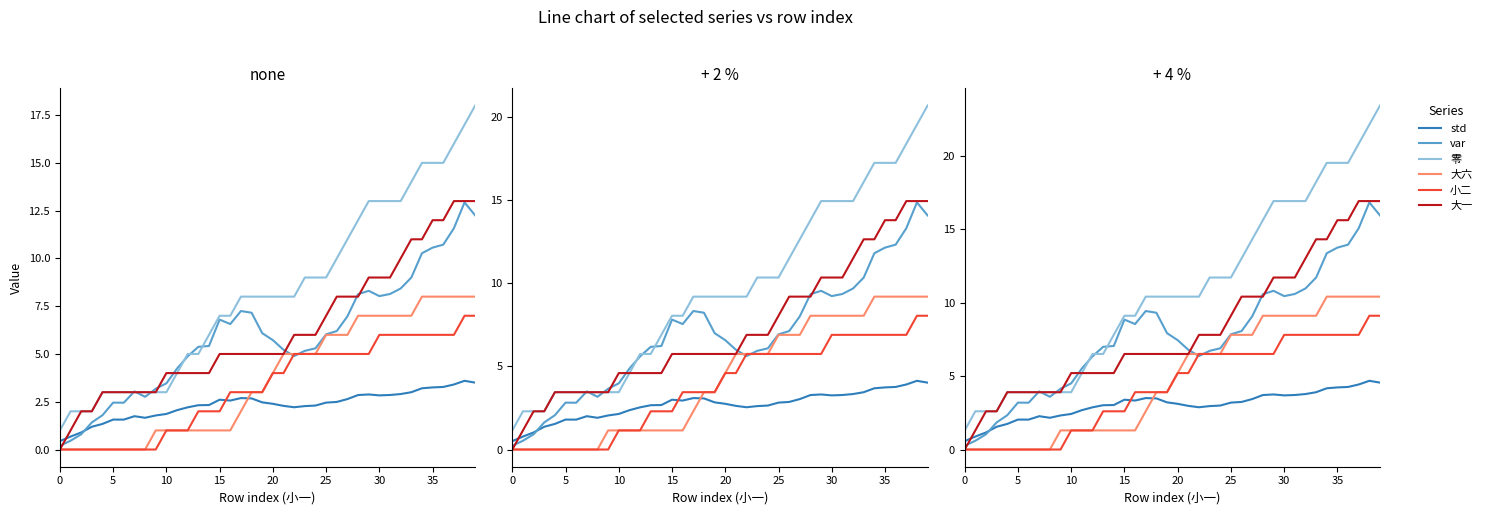

What is the sum of the 零 values at 28 and 38?

37.7